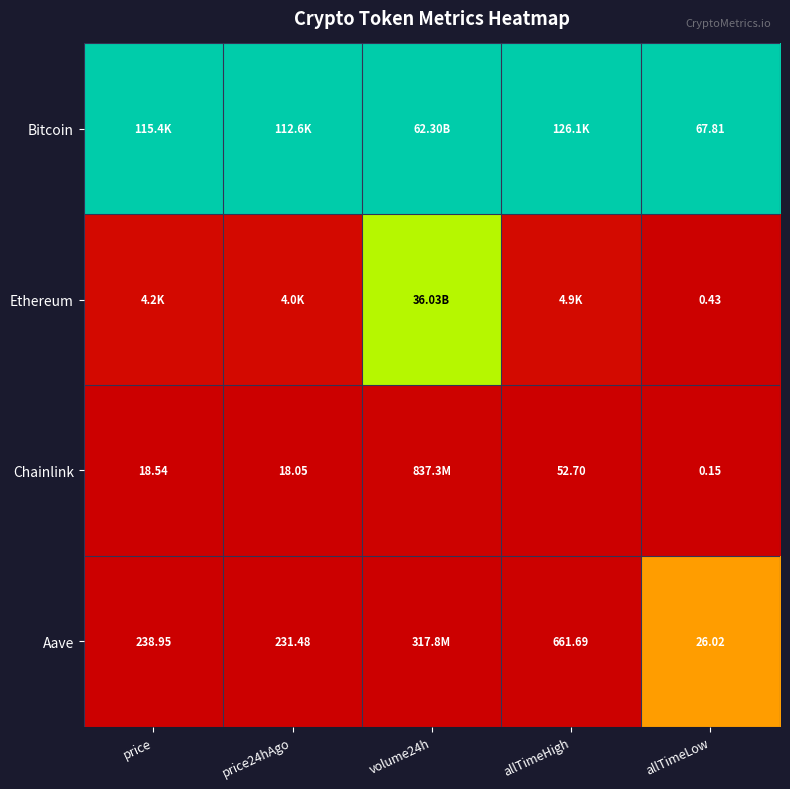

Rank the series at allTimeLow from lowest to highest value.

Chainlink, Ethereum, Aave, Bitcoin